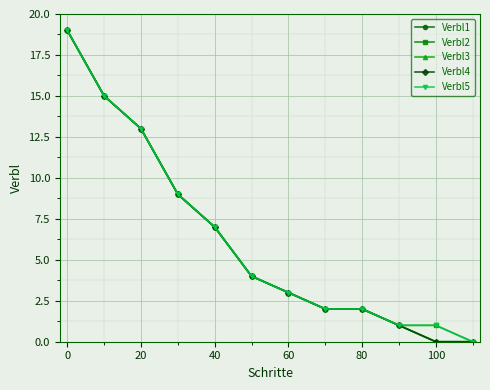

Does the chart have visible grid lines?

Yes